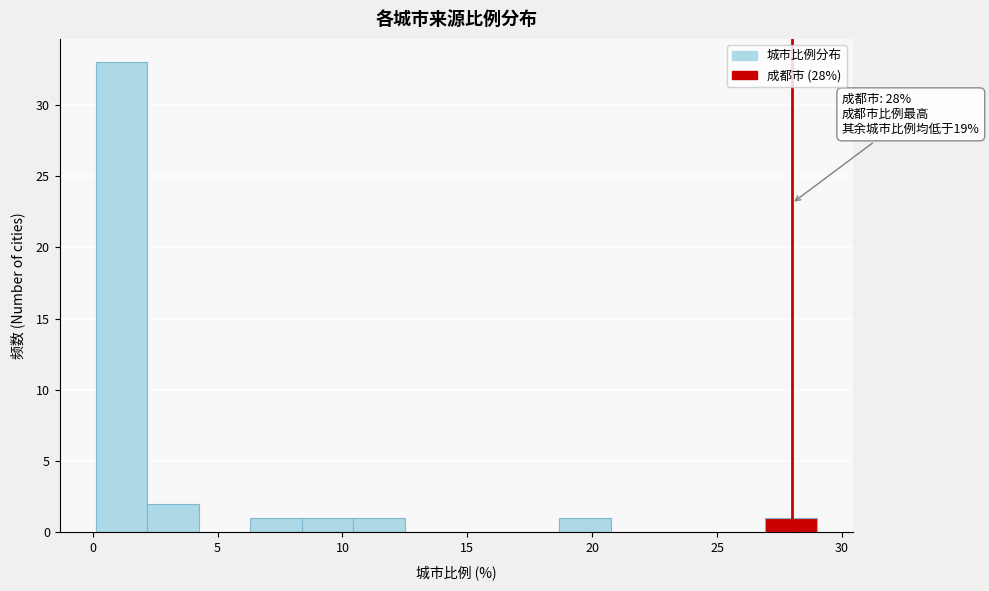

Which range on the x-axis has the tallest bar?

0.0 to 2.0